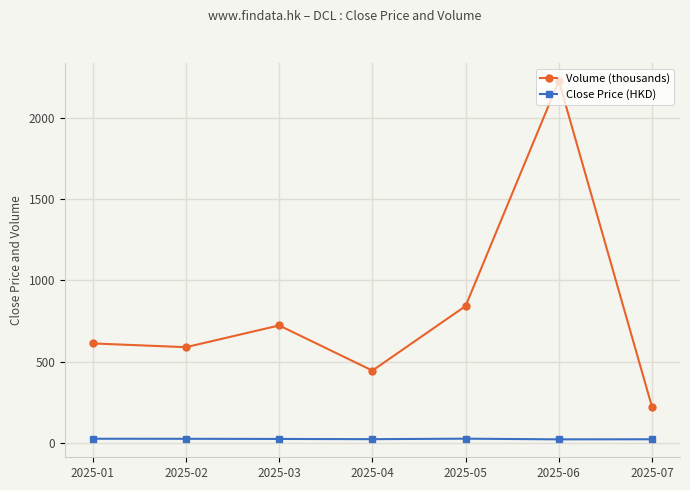

Rank the series by their average value, from lowest to highest.

Close Price (HKD), Volume (thousands)